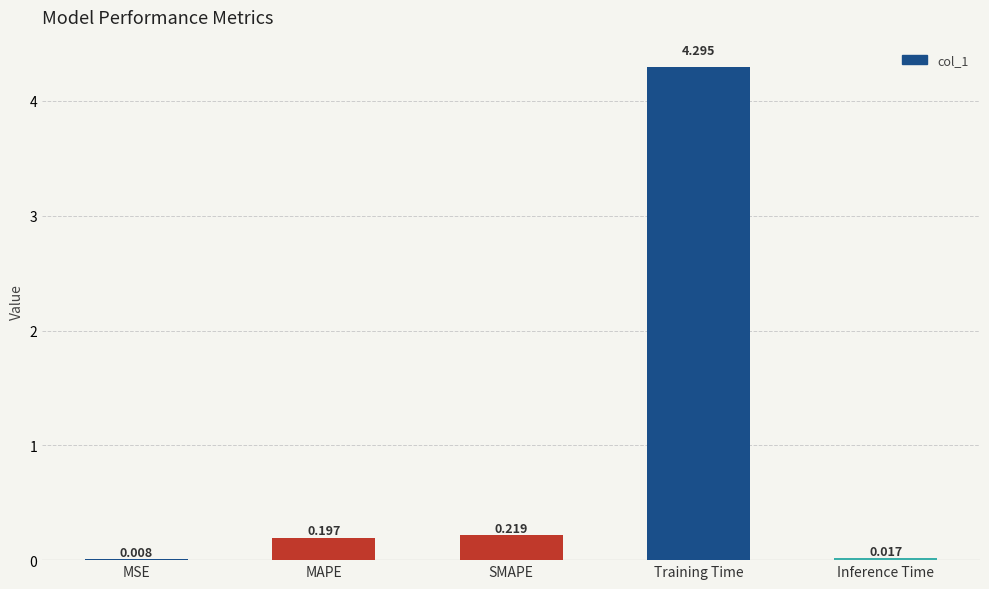

Which category has the highest value across all series?

Training Time